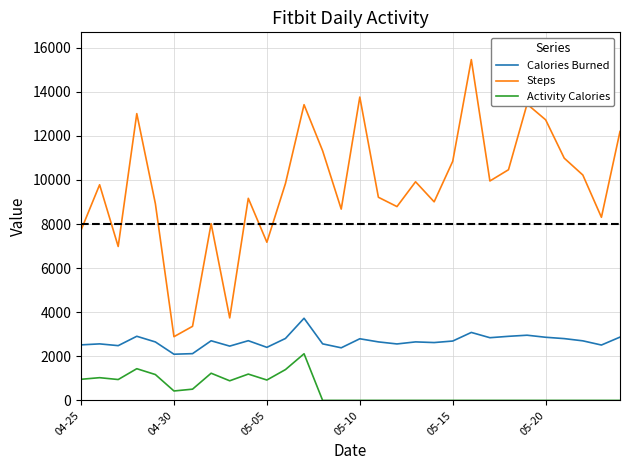

True or false: Calories Burned and Steps intersect in this chart.

False